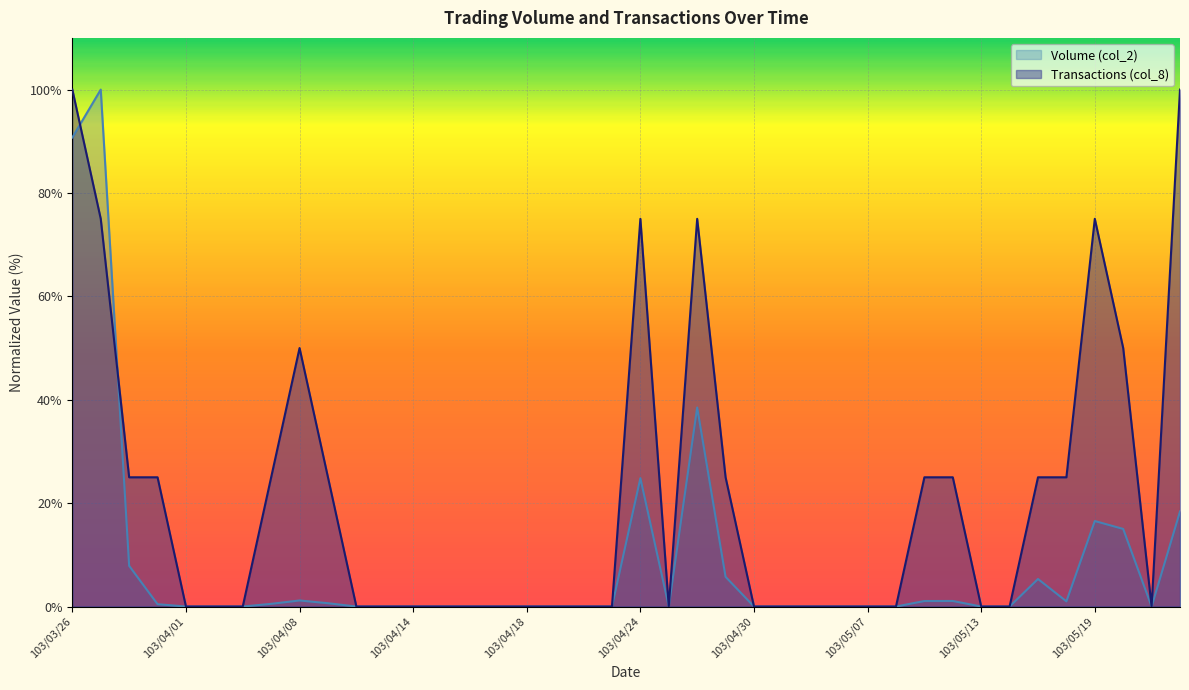

List the series in order of their peak value, lowest first.

Volume (col_2), Transactions (col_8)